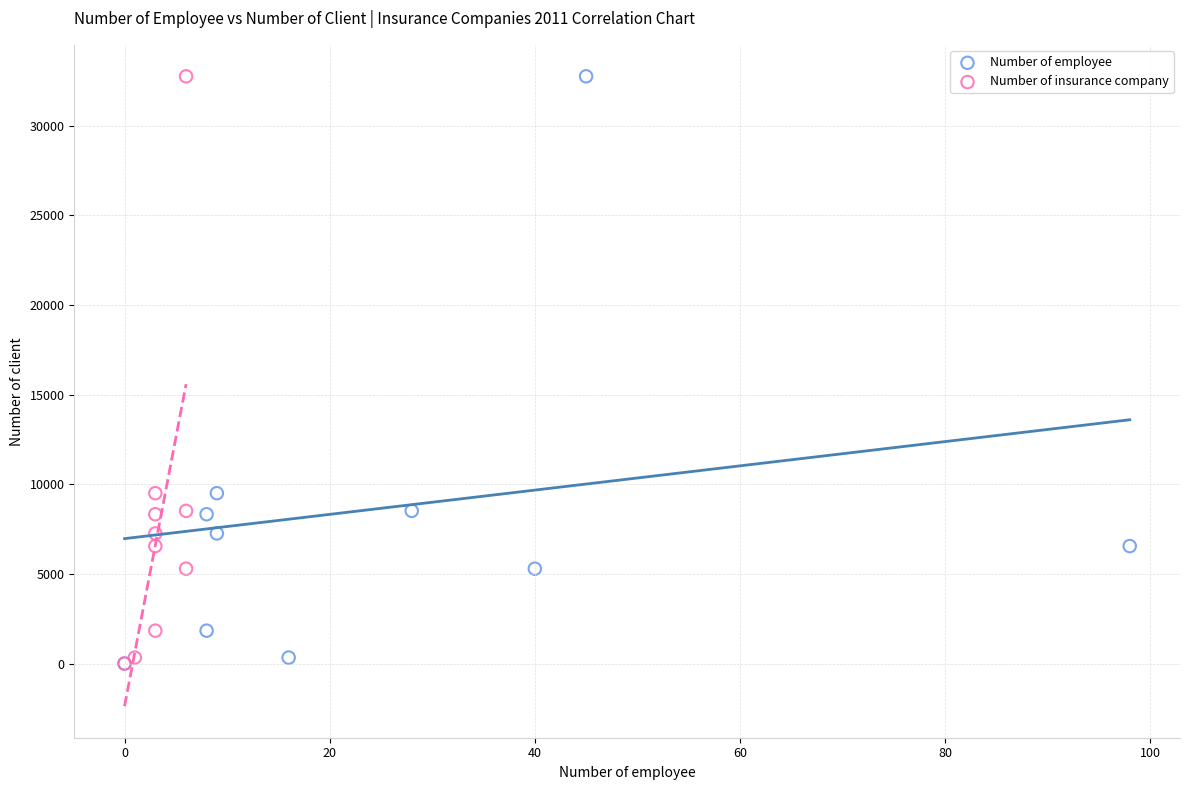

What are all the series names shown in the legend?

Number of employee, Number of insurance company